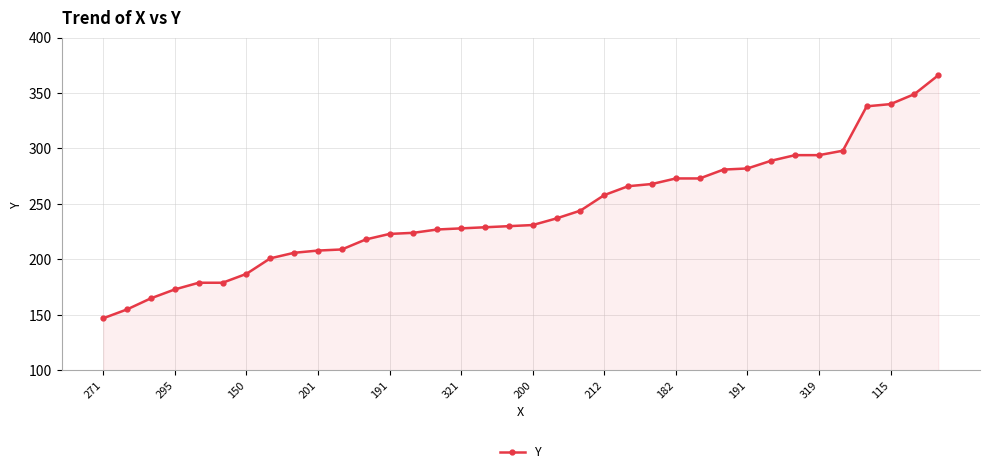

What is the difference between the maximum and minimum values?

219